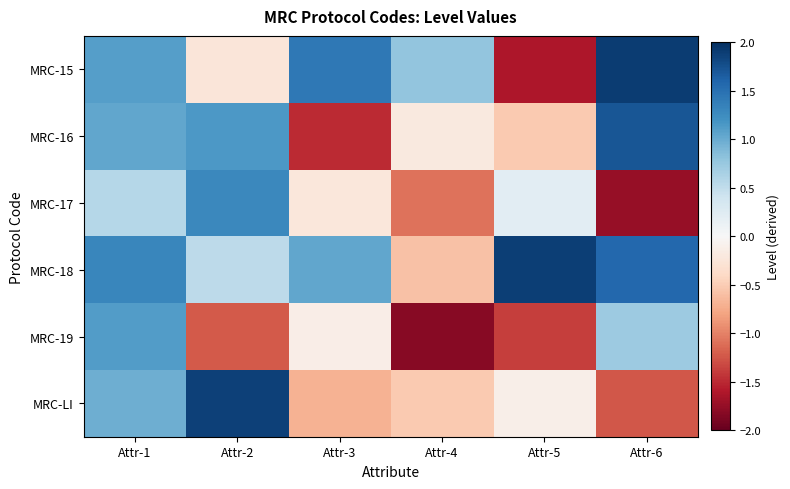

How many series are shown in this chart?

6